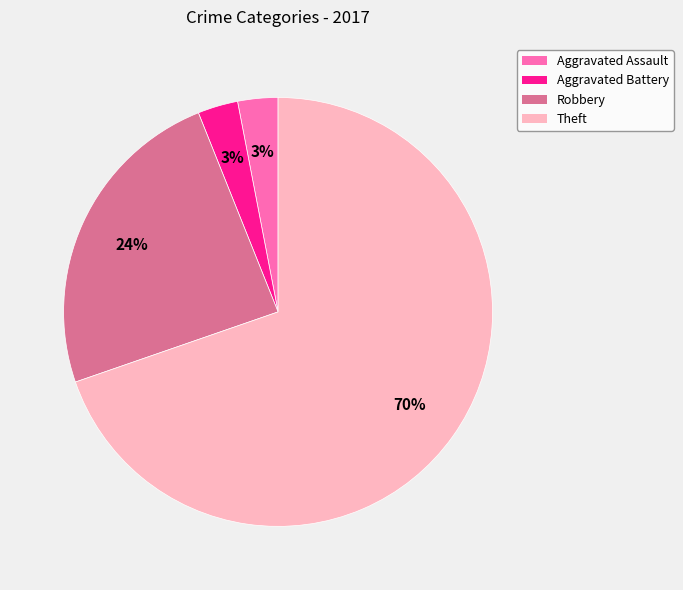

What is the largest slice in the pie chart?

Theft